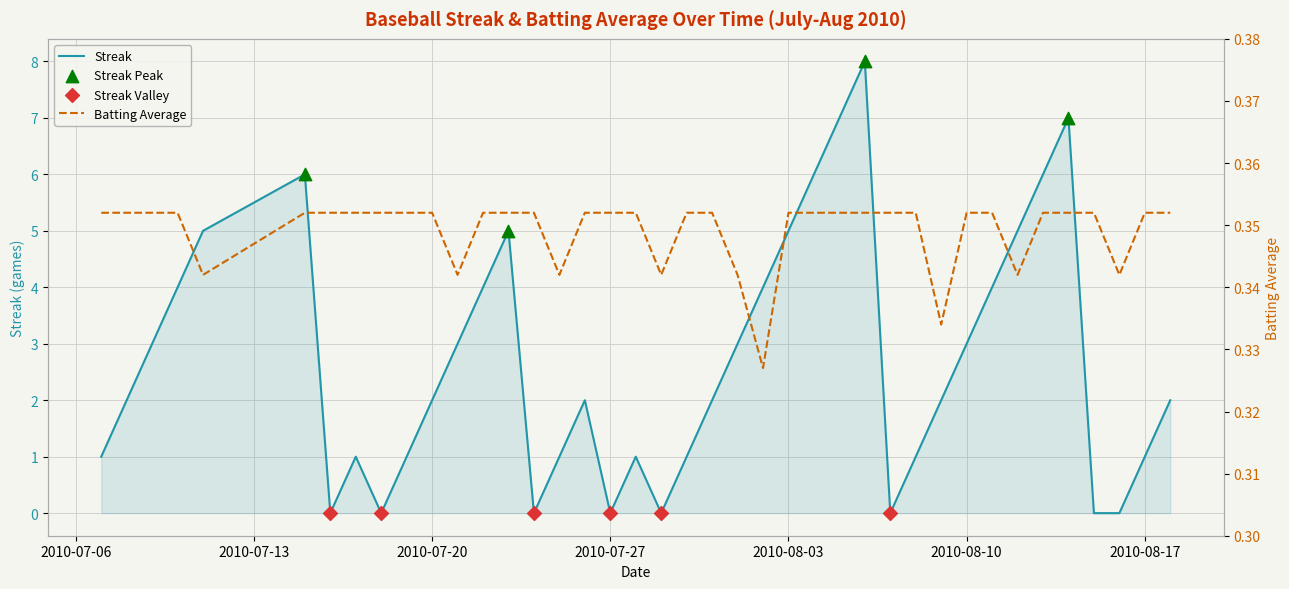

Which series reaches the minimum Y coordinate?

streak